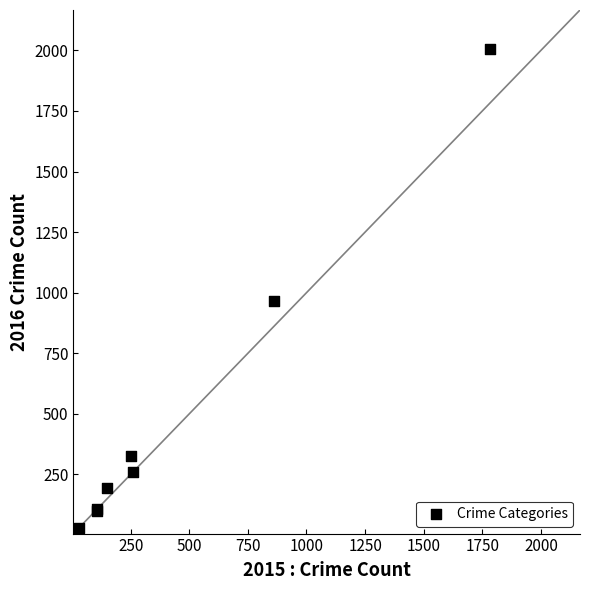

What Y value in the scatter plot is closest to 1006?

966